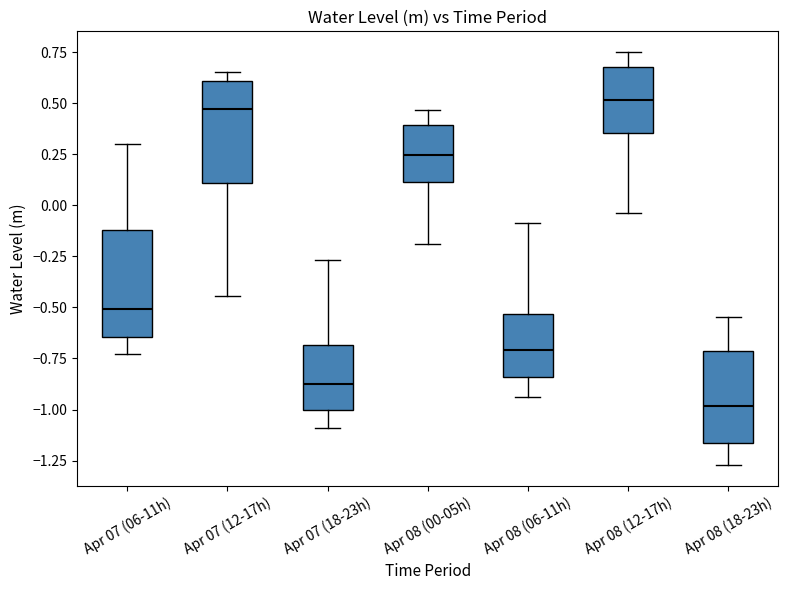

Where is the upper edge of the box for Apr 07 (06-11h) on the y-axis? The values are not printed on the chart, so give them approximately, as read against the axis.

-0.10